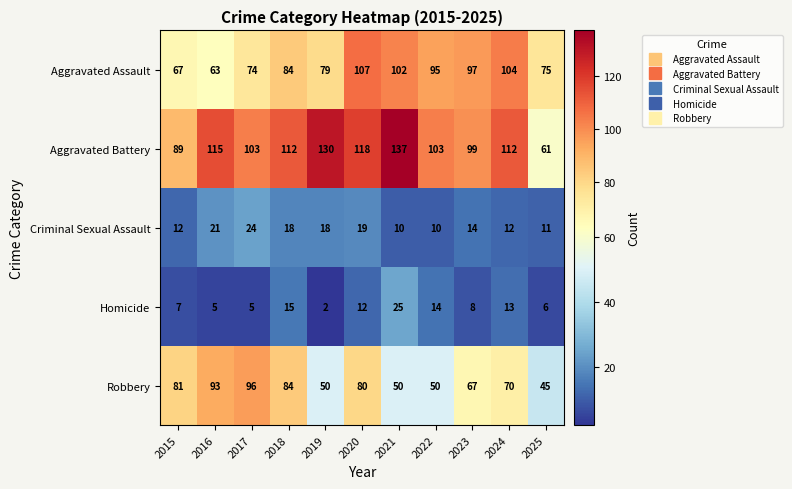

What is the difference between the maximum and second lowest values in the Aggravated Battery series?

48